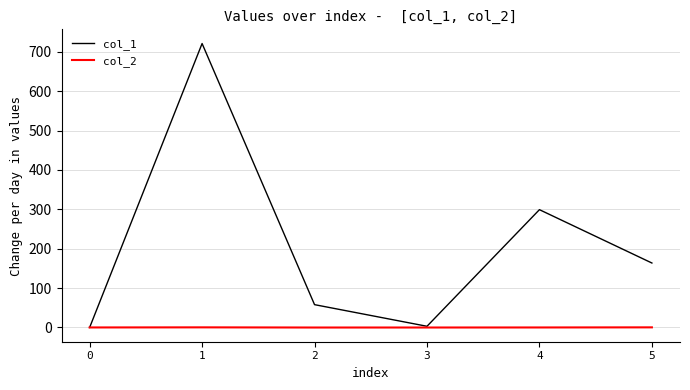

The value of col_1 at 0 is -295.8. True or false?

False